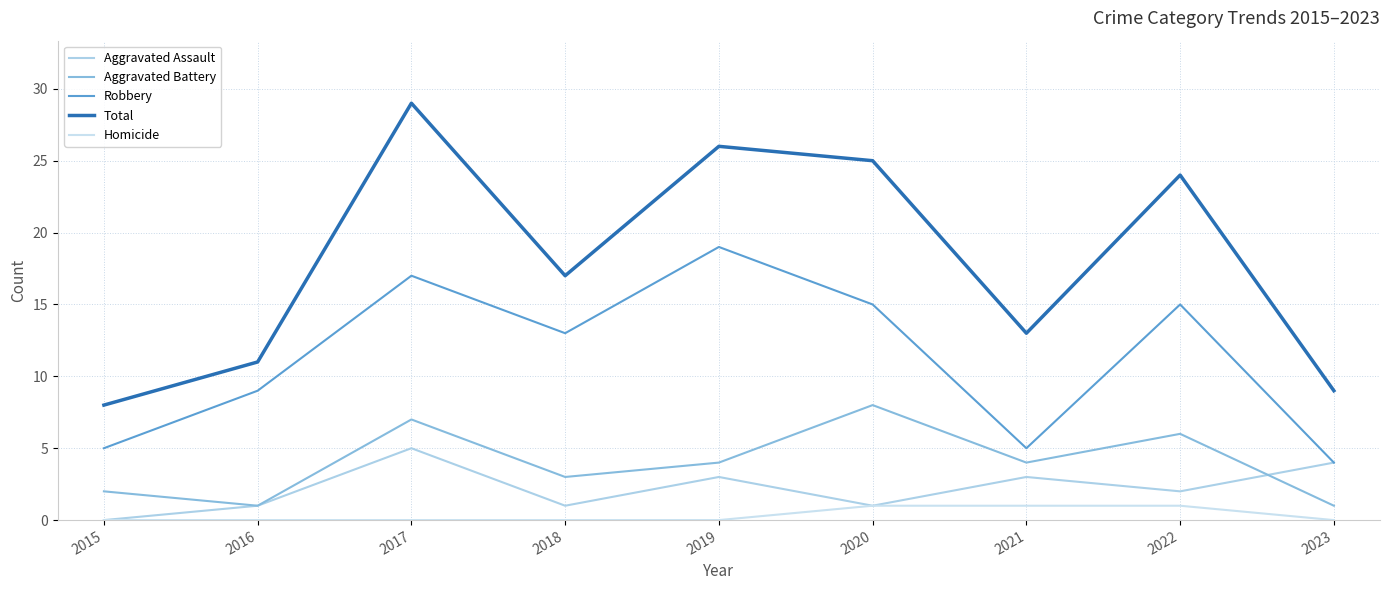

At 2023, list the series in order from largest to smallest.

Total, Aggravated Assault, Robbery, Aggravated Battery, Homicide